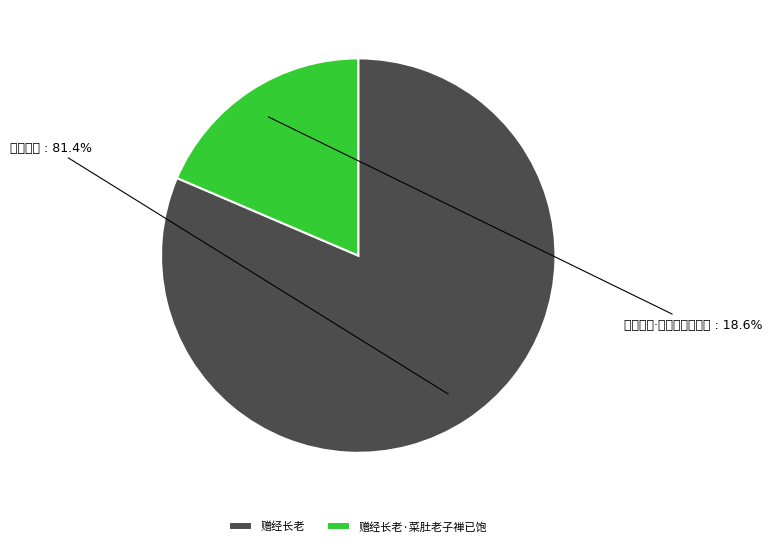

Approximately how many times larger is the value at 赠经长老 compared to 赠经长老·菜肚老子禅已饱?

4.4